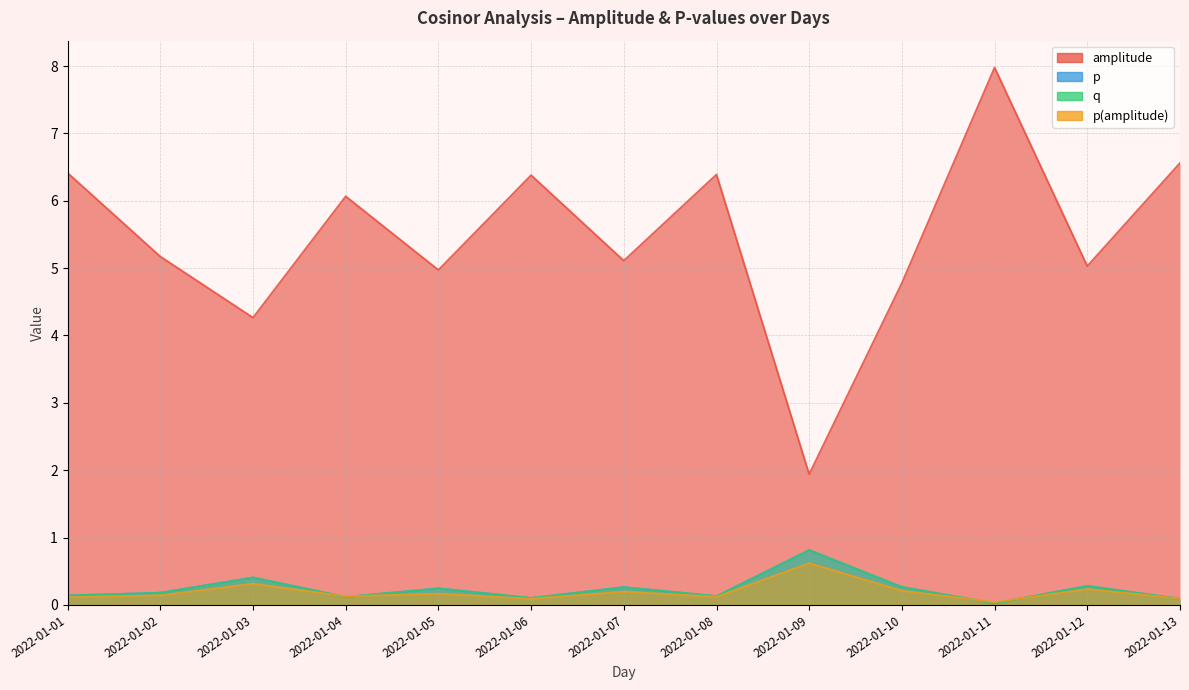

True or false: q has more than 0 points higher than both neighbors.

True